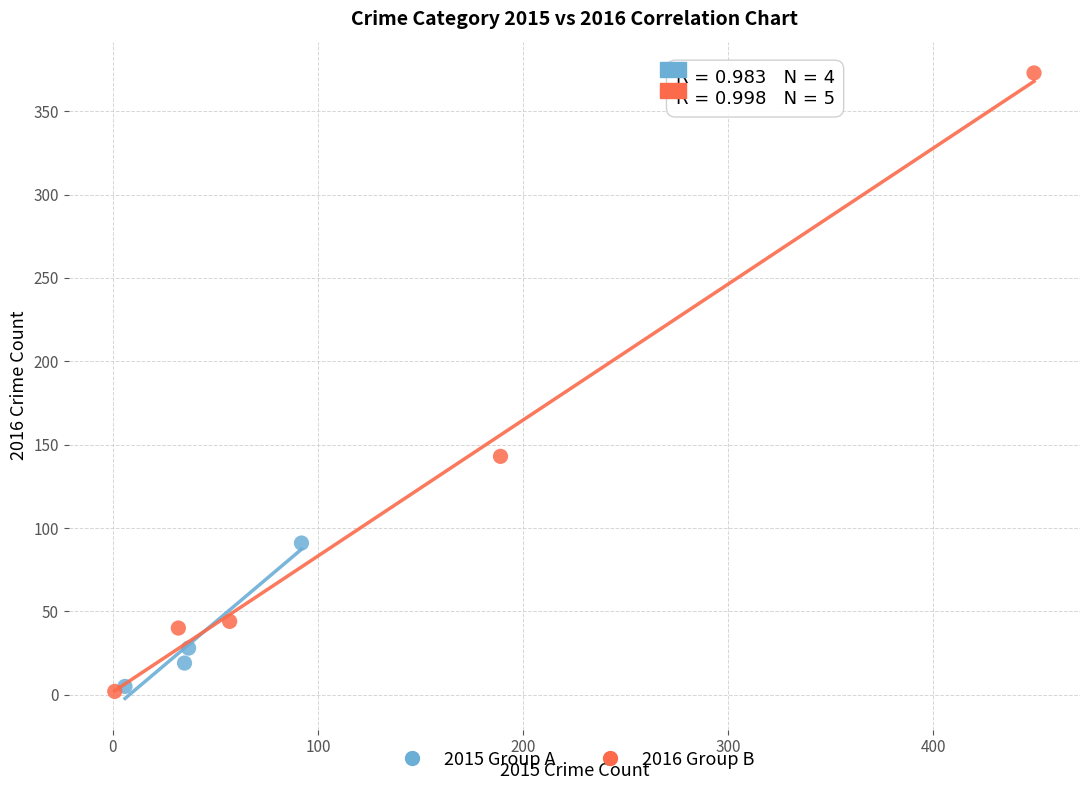

What are all the series names shown in the legend?

2015 Group A, 2016 Group B